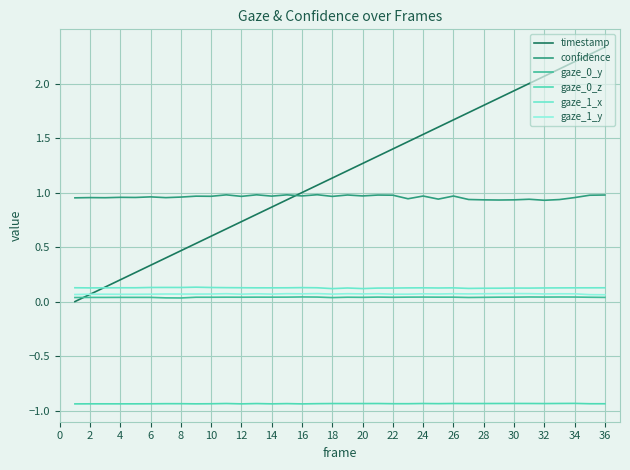

How many confidence values are between 0 and 1?

36